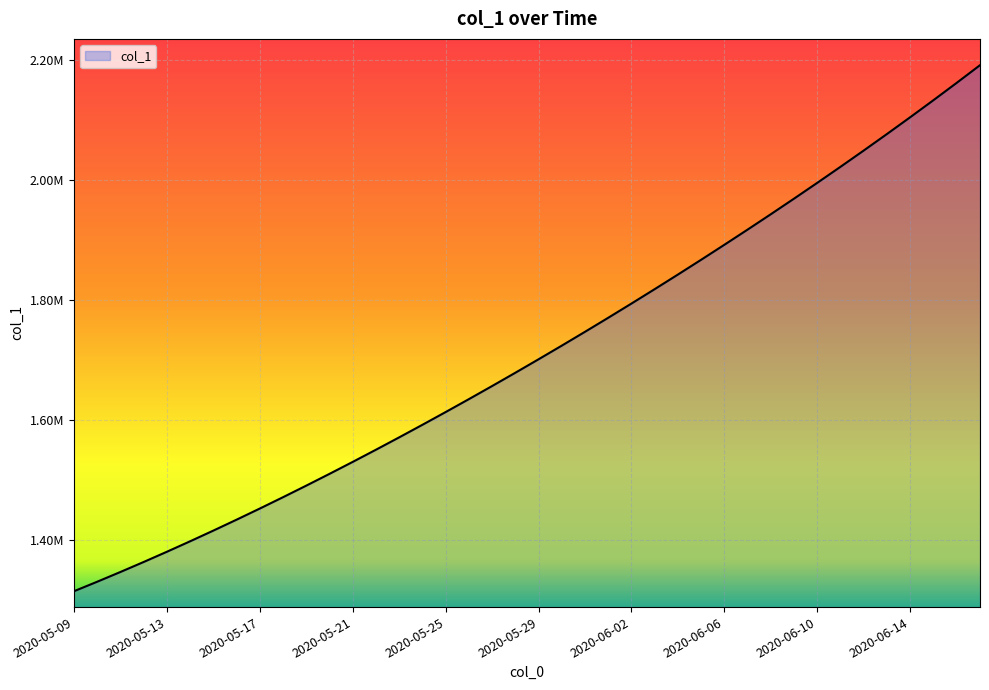

Does the chart display data point markers on the line(s)?

No